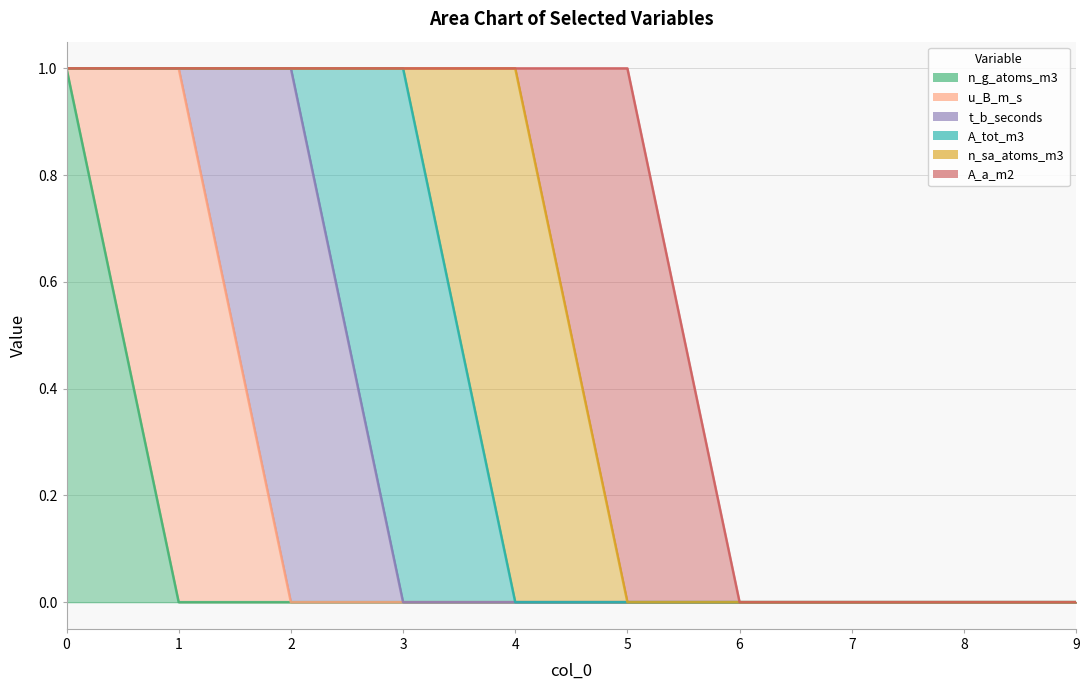

Where is the first local maximum for A_a_m2?

5